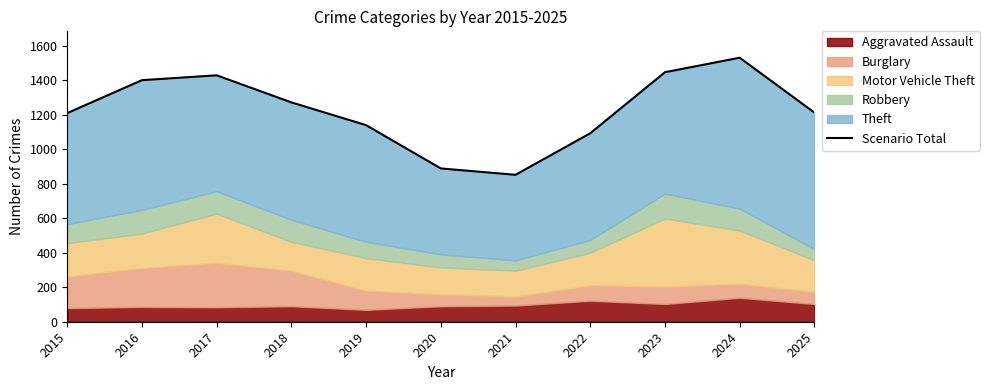

Does the chart have visible grid lines?

No